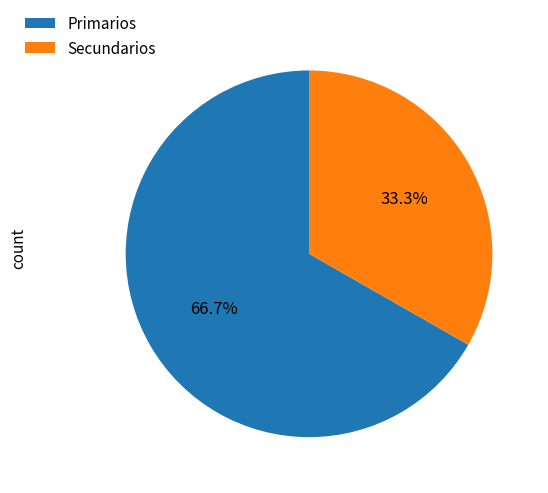

Which slice is the smallest?

Secundarios